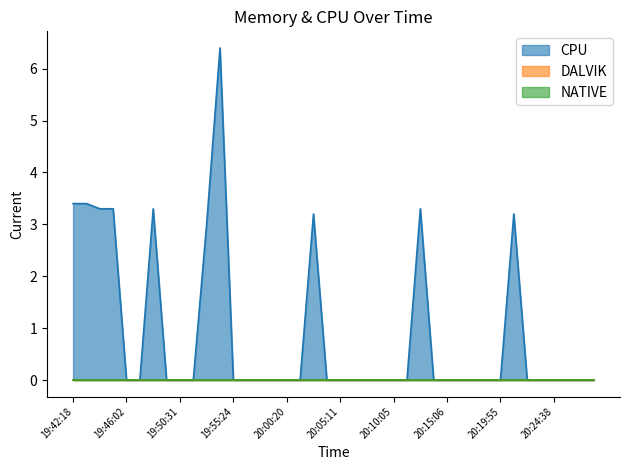

List the series in order of their peak value, lowest first.

DALVIK, NATIVE, CPU